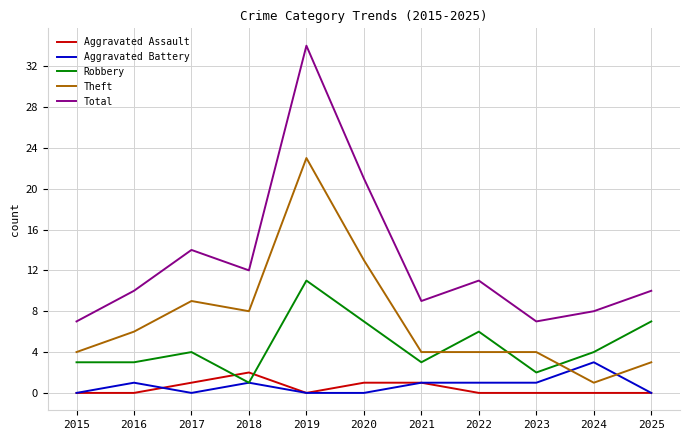

True or false: Robbery and Total intersect in this chart.

False